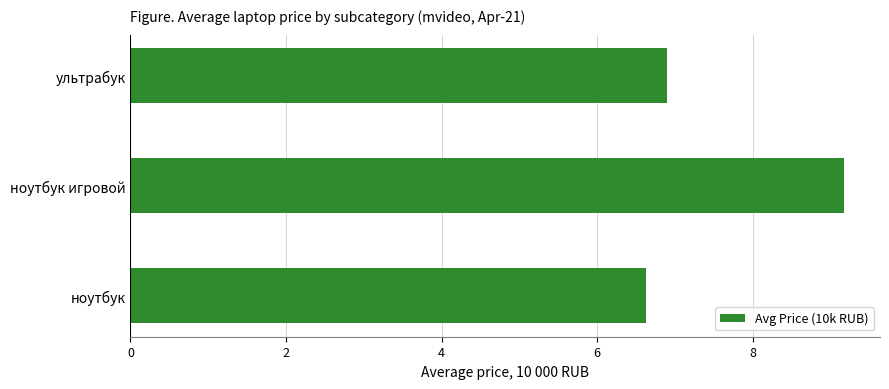

The chart shows a value of 9.0 at ноутбук. True or false?

False